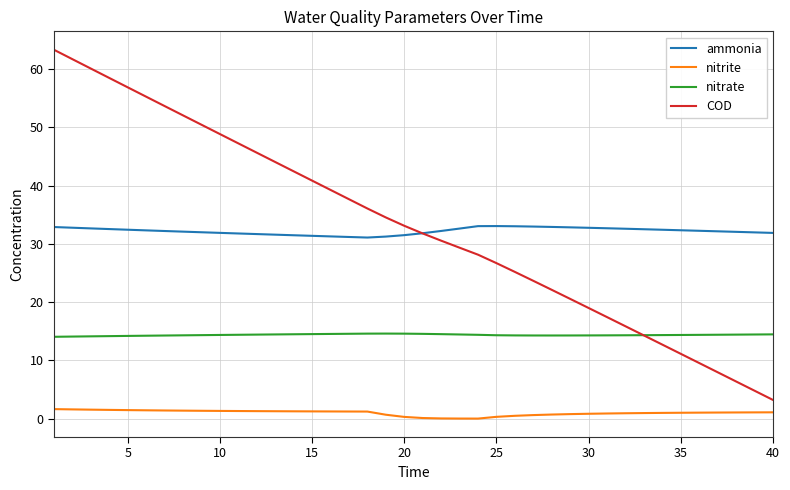

How many times do nitrate and COD cross each other?

1